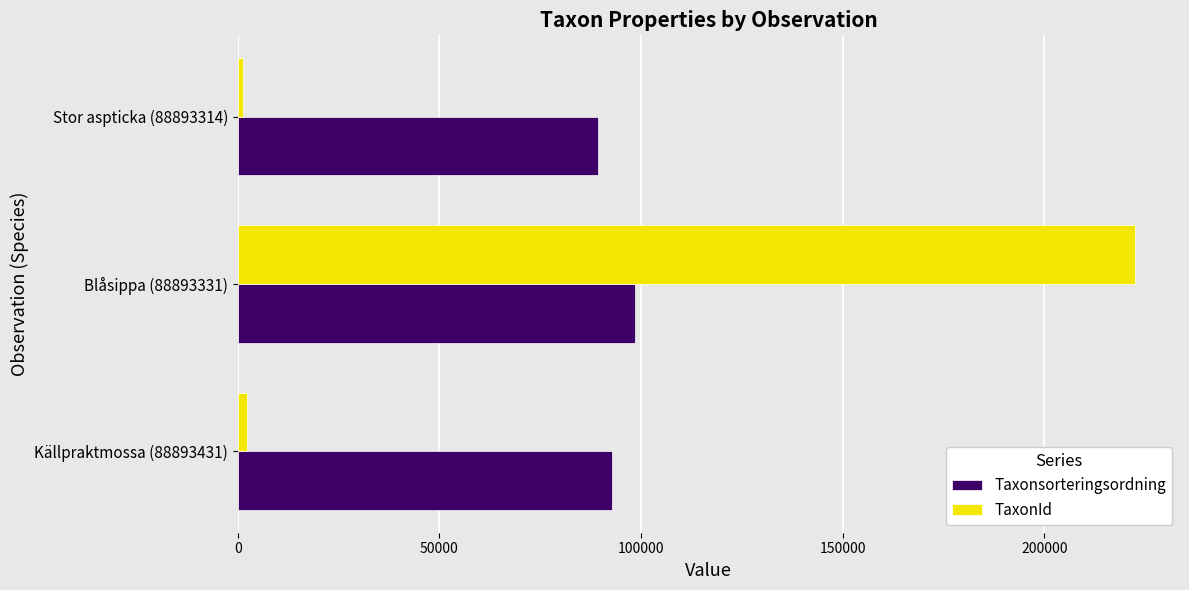

At which category does the chart reach its peak across all series?

Blåsippa (88893331)